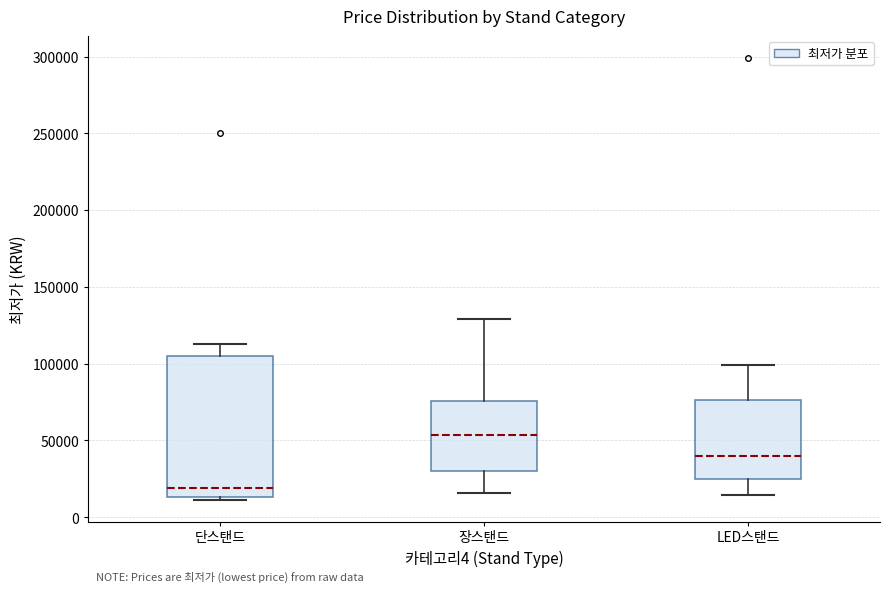

Where does the upper whisker of the box for 단스탠드 end on the y-axis? The values are not printed on the chart, so give them approximately, as read against the axis.

115000